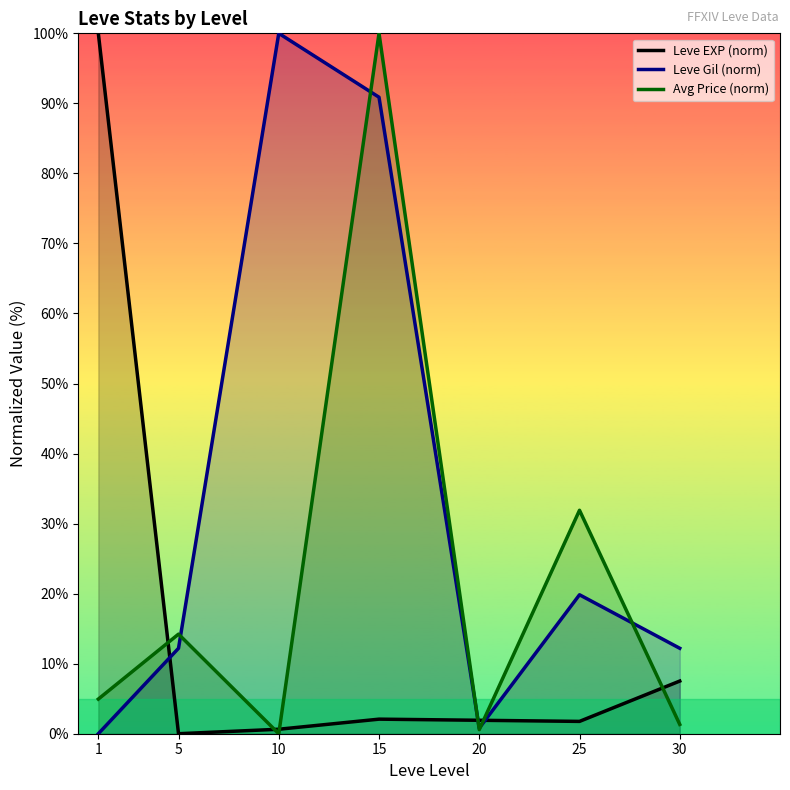

Rank the series by their average value, from highest to lowest.

Leve Gil (norm), Avg Price (norm), Leve EXP (norm)